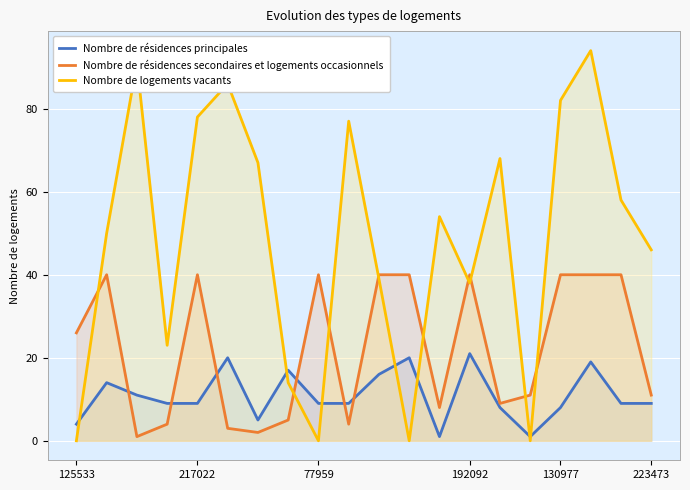

At how many categories does at least one series exceed 58?

8